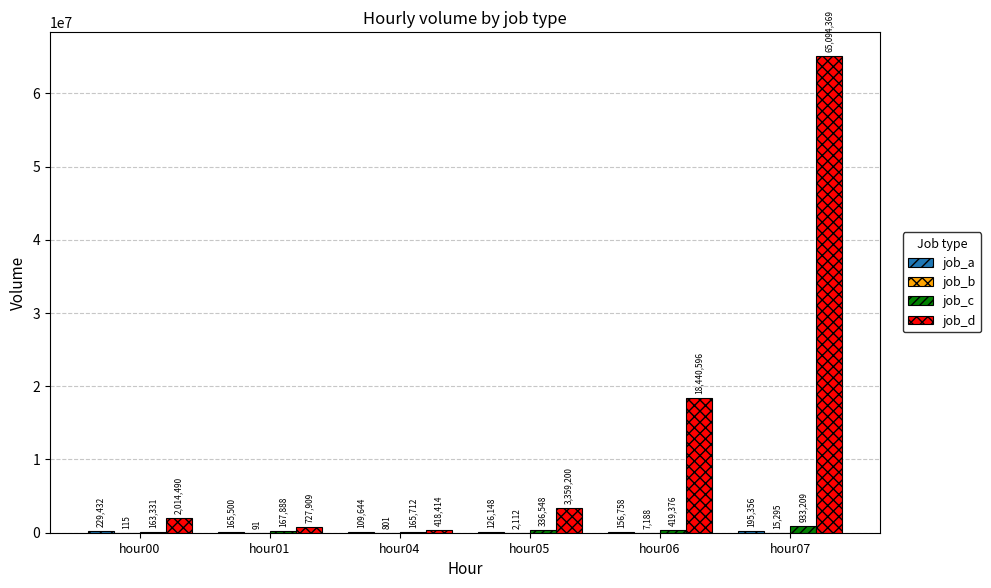

Are the bars grouped side by side (vs. stacked)?

Yes